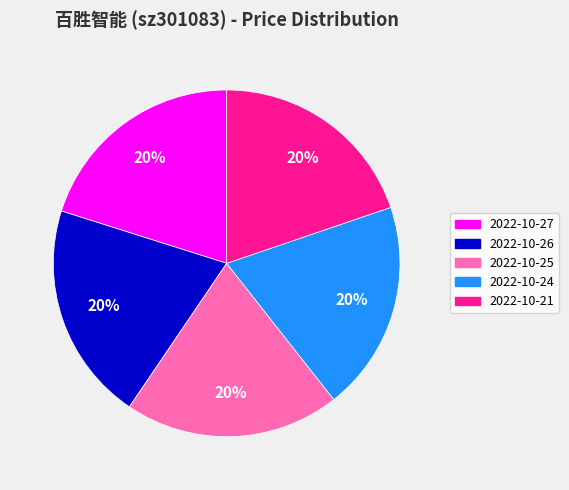

What is the ratio of the value at 2022-10-27 to the value at 2022-10-21?

1.0